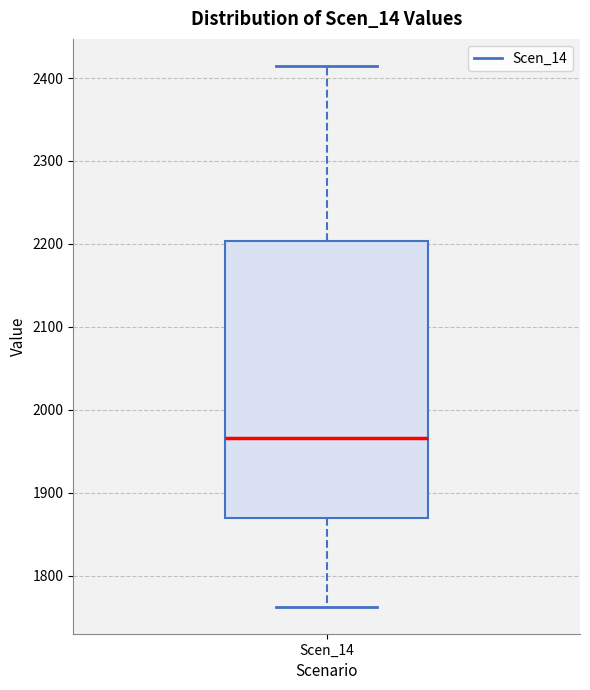

Transcribe this box plot: give where the median line is, the range the box spans, and where the two whiskers end, as read against the y-axis. The values are not printed on the chart, so give them approximately, as read against the axis.

median 1970, box 1870 to 2200, whiskers 1760 to 2410